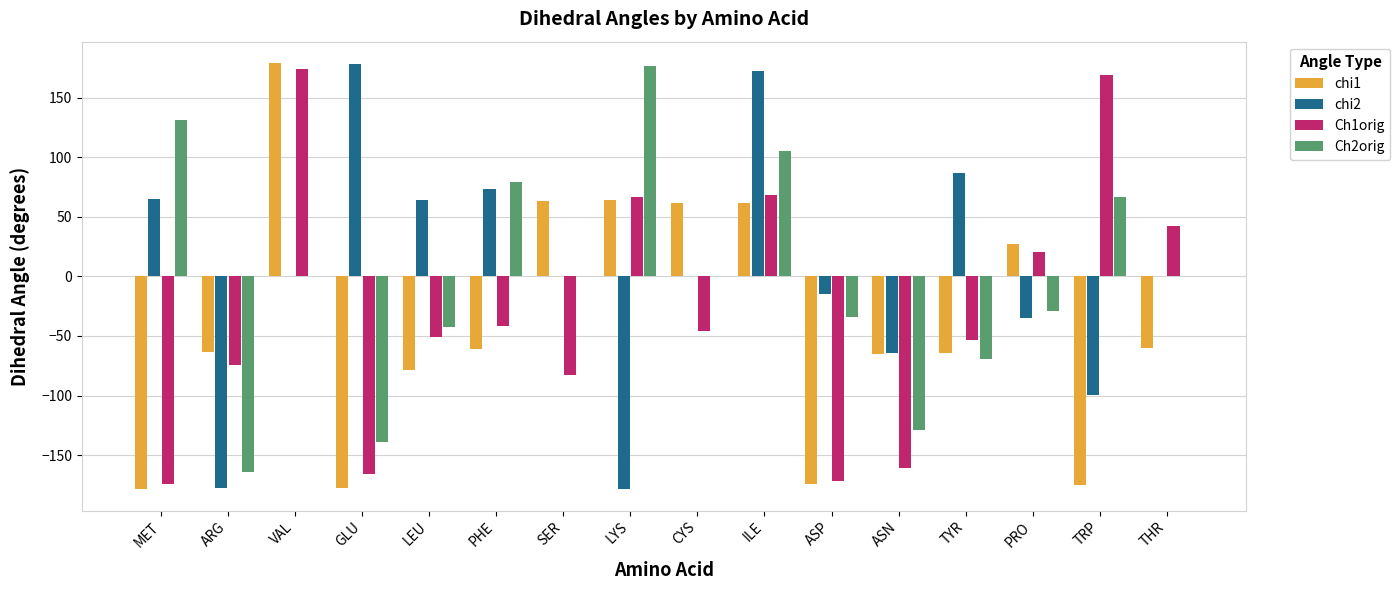

How many distinct data groups are displayed?

4